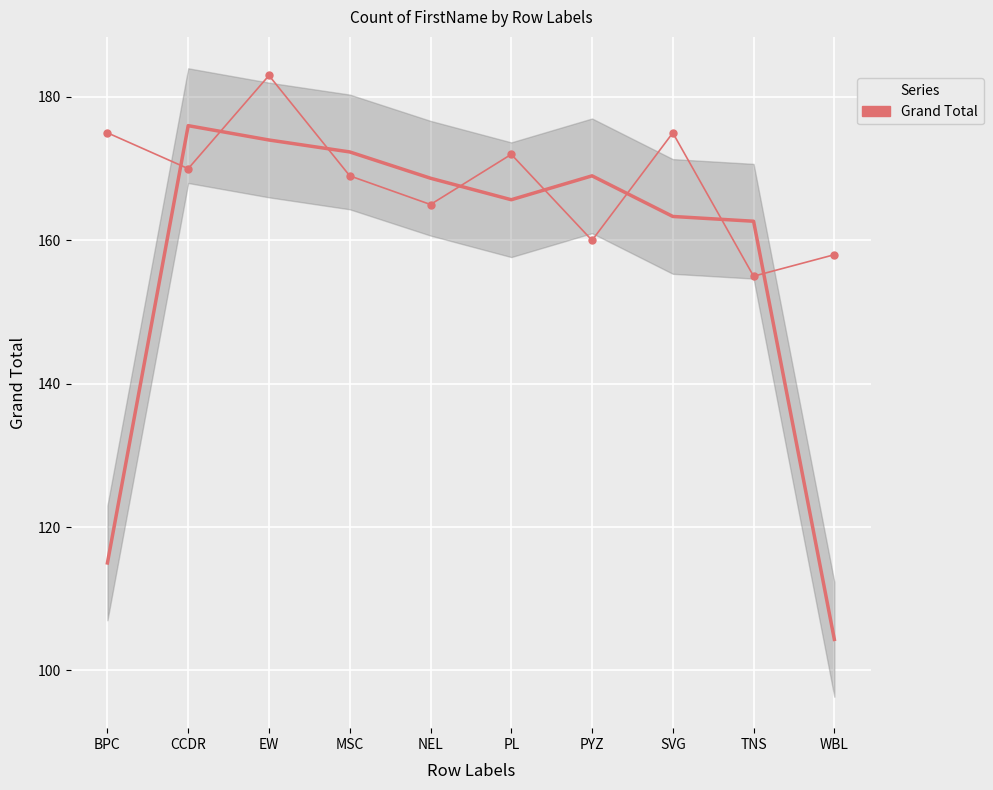

Which has a higher value, PL or TNS?

PL